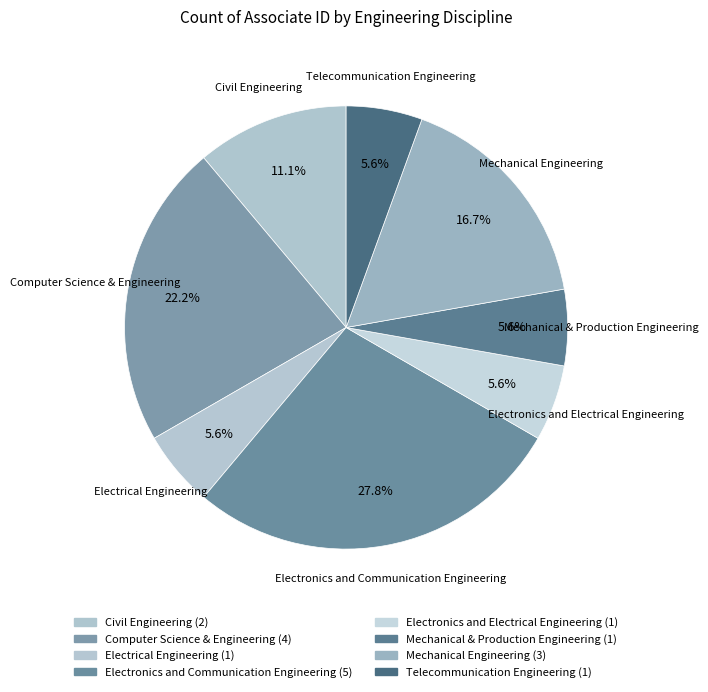

Approximately how many times larger is the value at Mechanical & Production Engineering compared to Electrical Engineering?

1.0